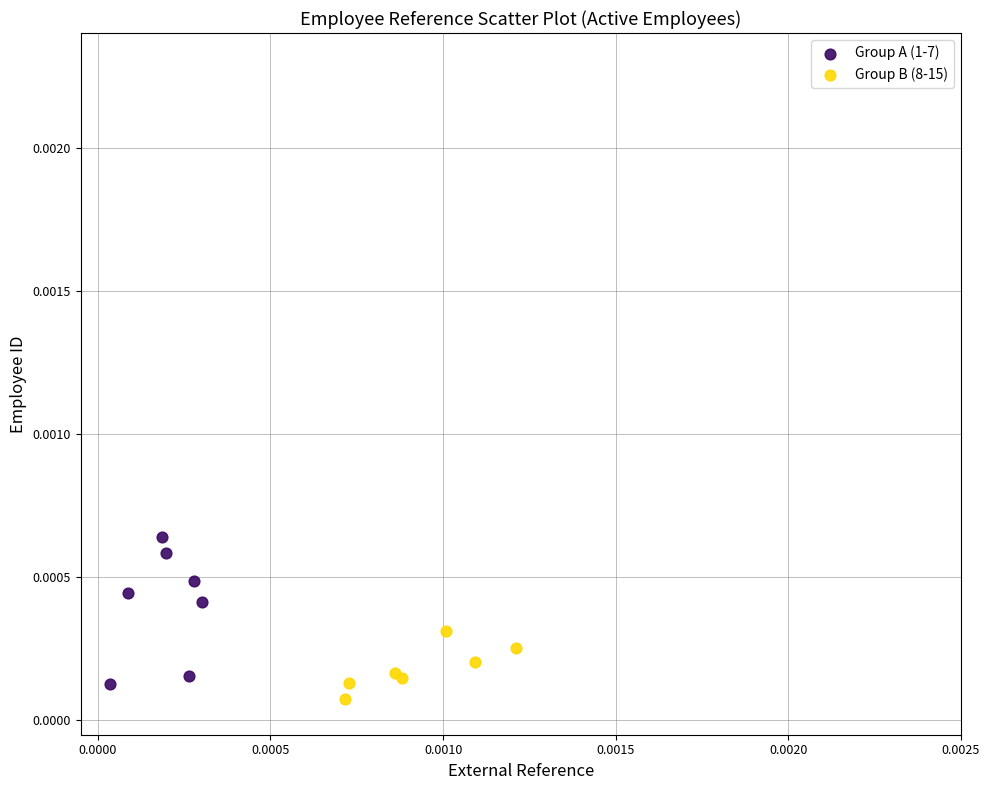

Which series reaches the maximum Y coordinate?

Group A (1-7)